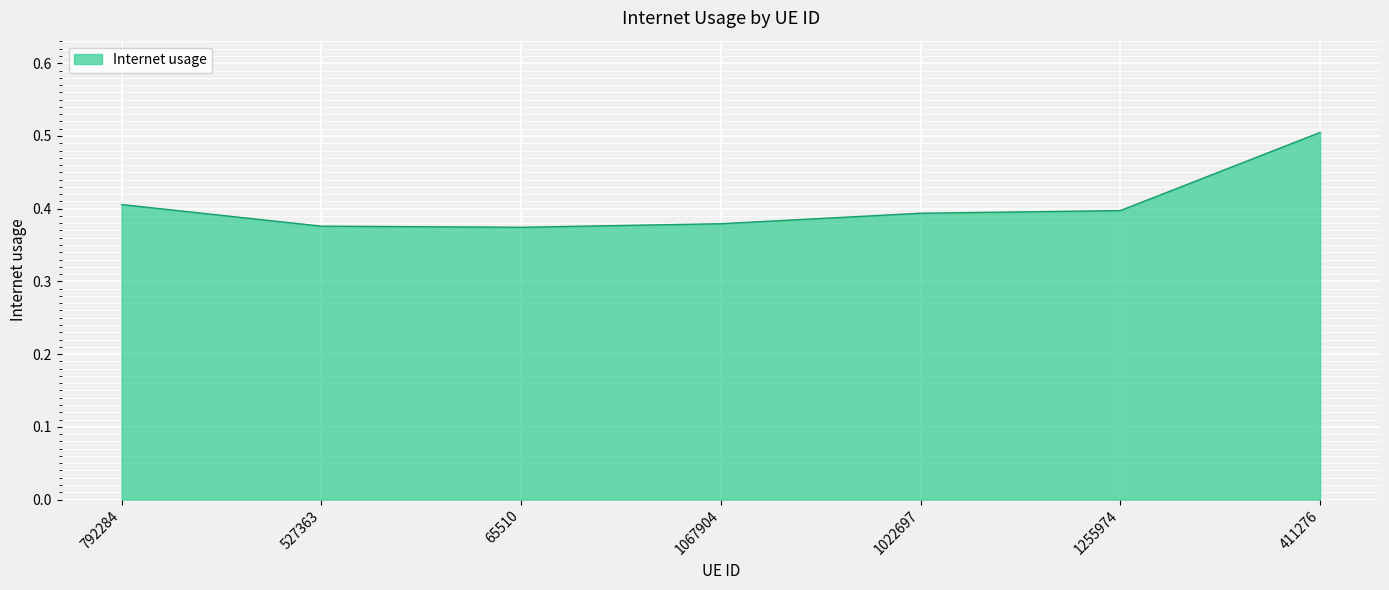

What is the greatest value displayed?

0.5